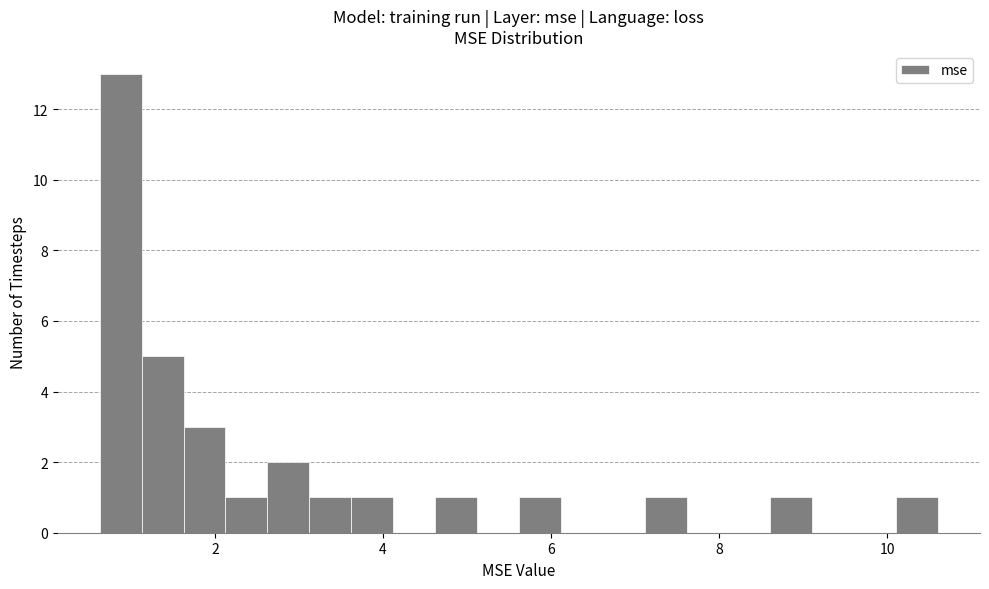

Read against the x-axis, roughly where is the centre of the tallest bar?

0.8